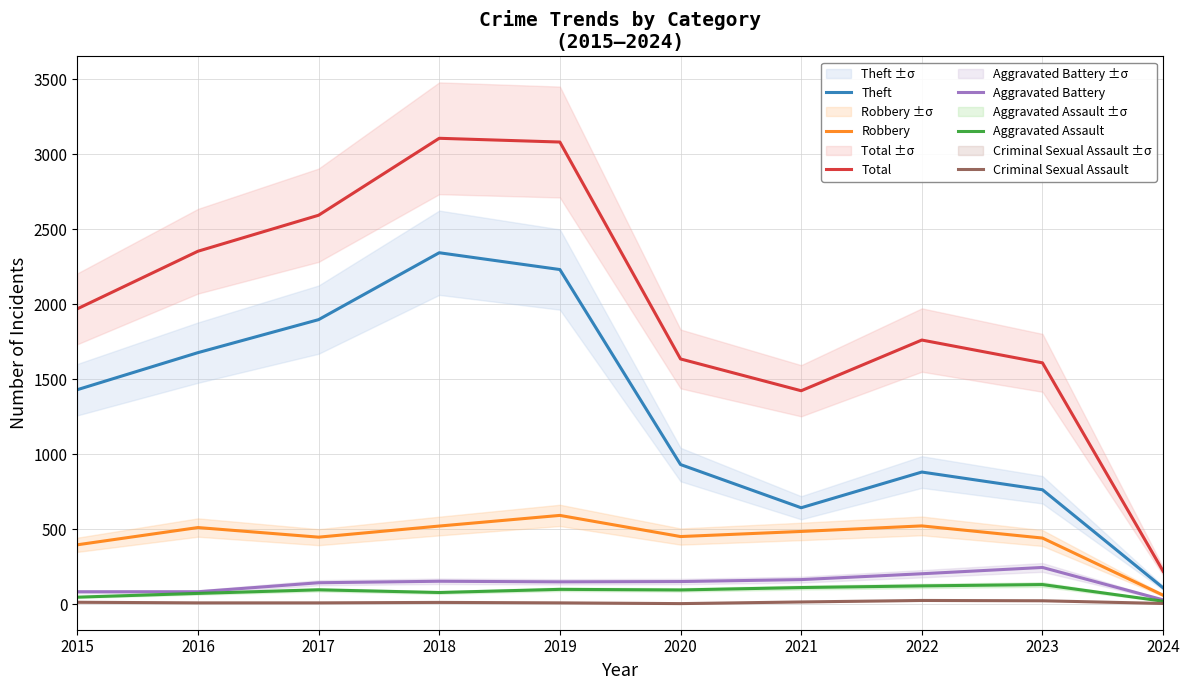

Where is the first local minimum for Aggravated Battery?

2019